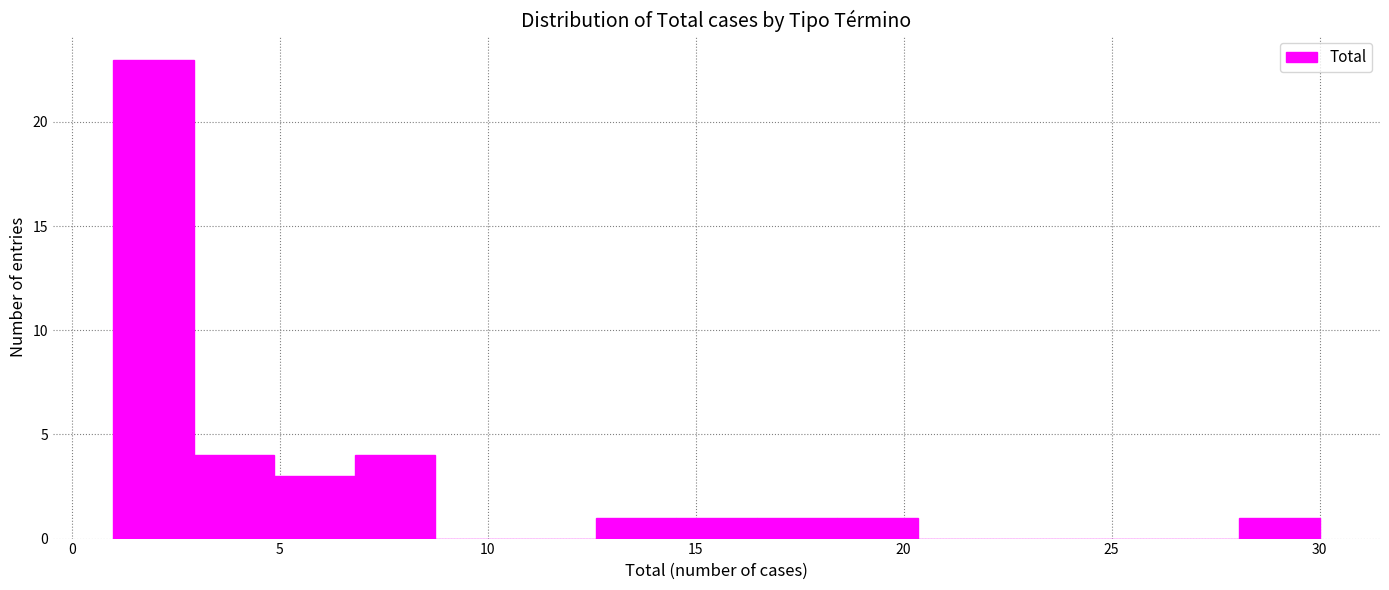

Read against the x-axis, roughly where is the centre of the tallest bar?

2.0